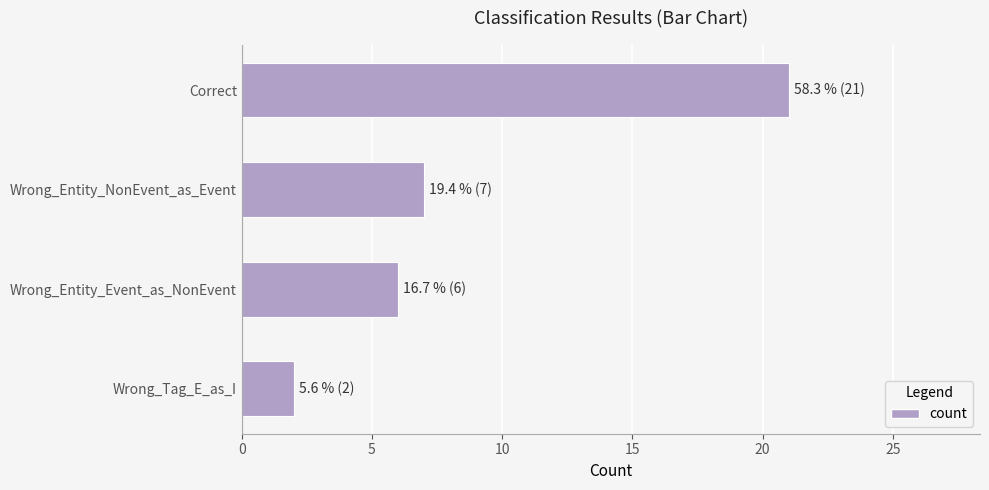

Does the chart contain any negative values?

No